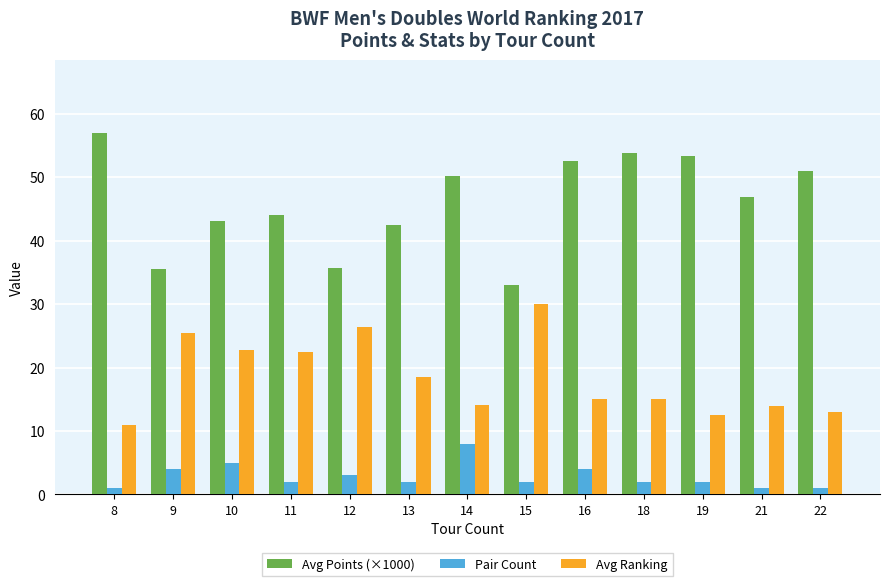

The value of Pair Count at 15 is 2.0. True or false?

True